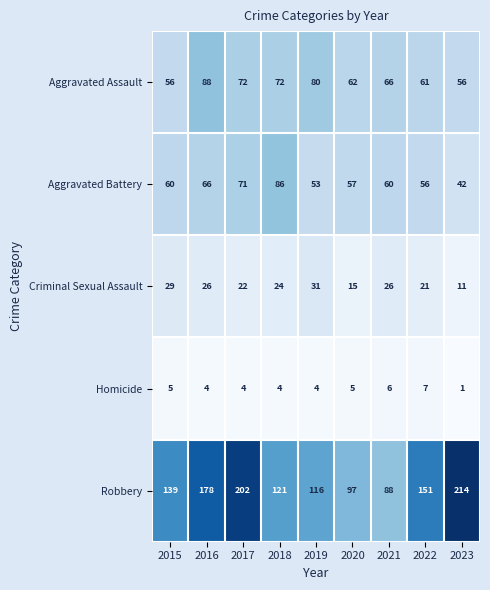

How many distinct data groups are displayed?

5